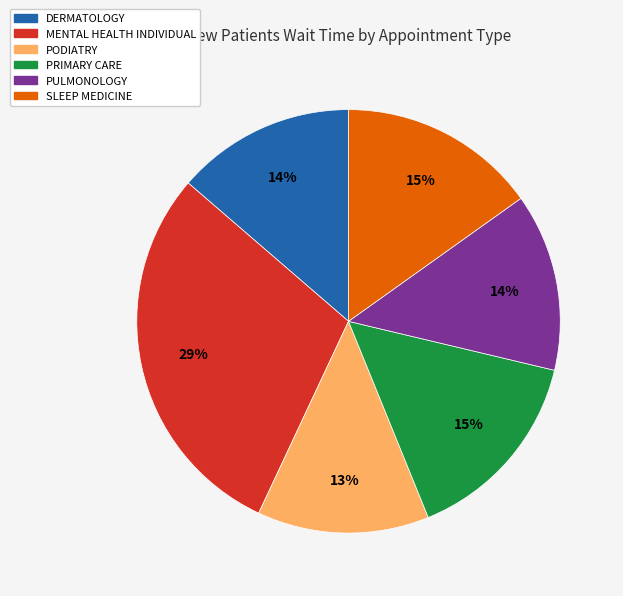

Is there any slice that represents more than half of the pie?

No